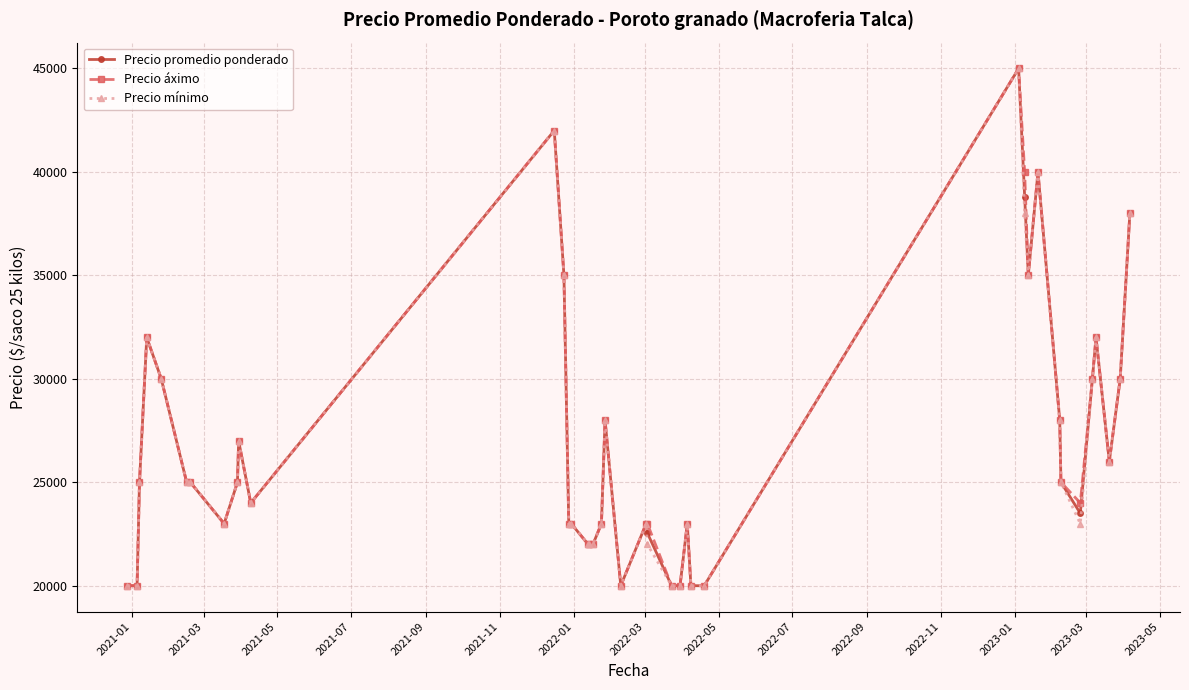

What is the value of the Precio mínimo point at the 27th from the left?

20000